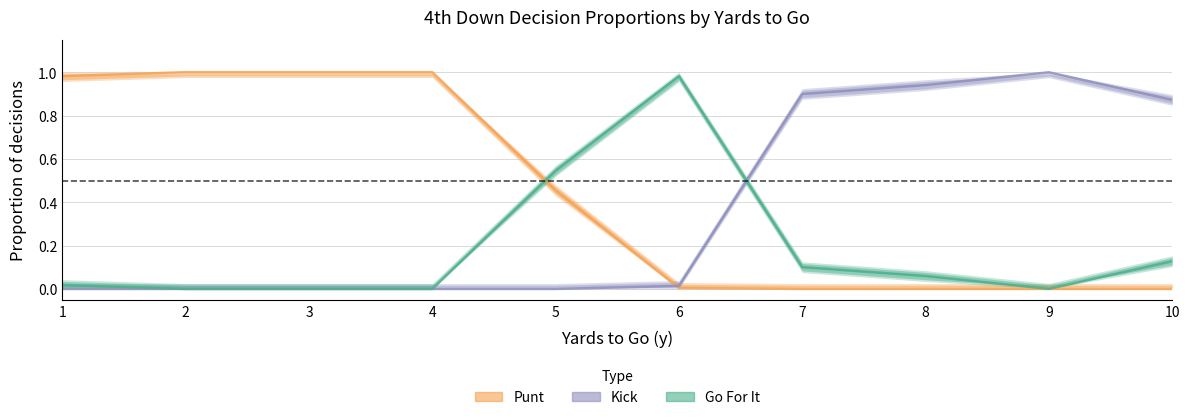

Rank the series by their average value, from highest to lowest.

punt, kick, gofor